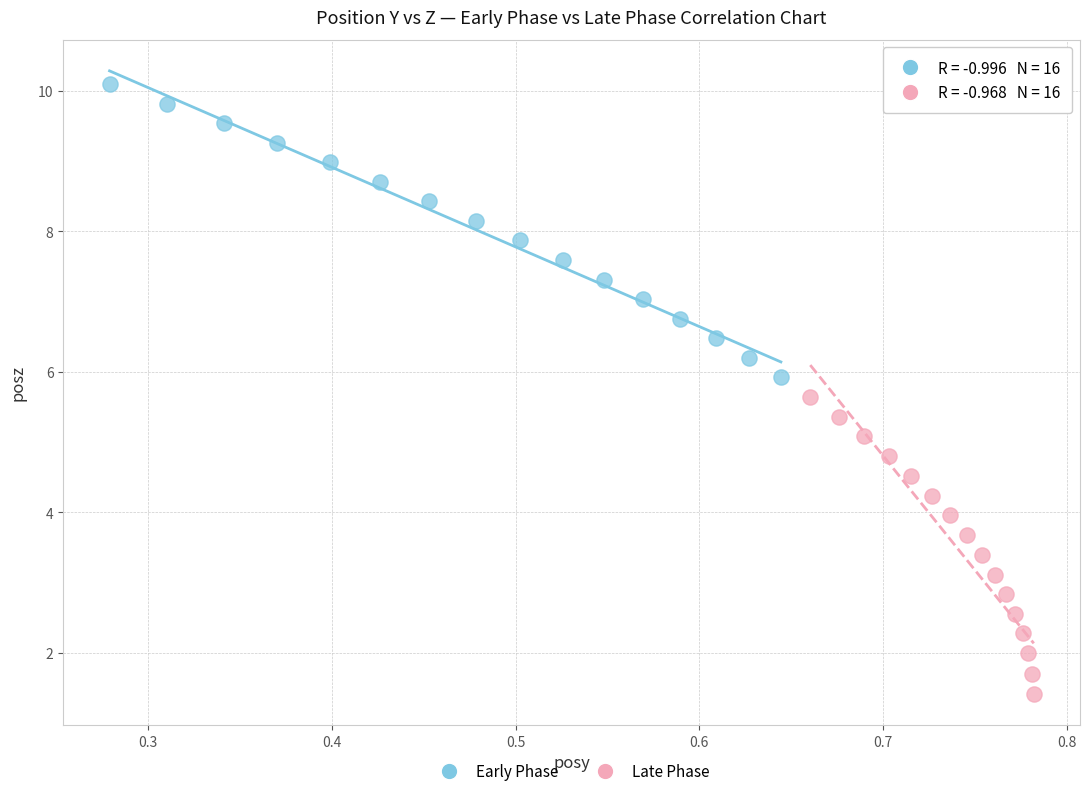

Which series has the largest Y range (max minus min)?

Late Phase